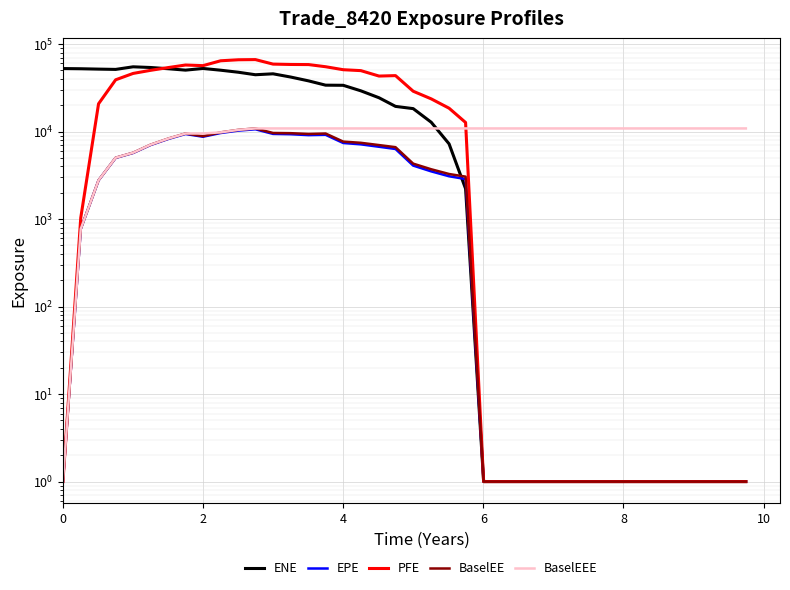

What is the value of the ENE point at the 23rd from the left?

7237.8